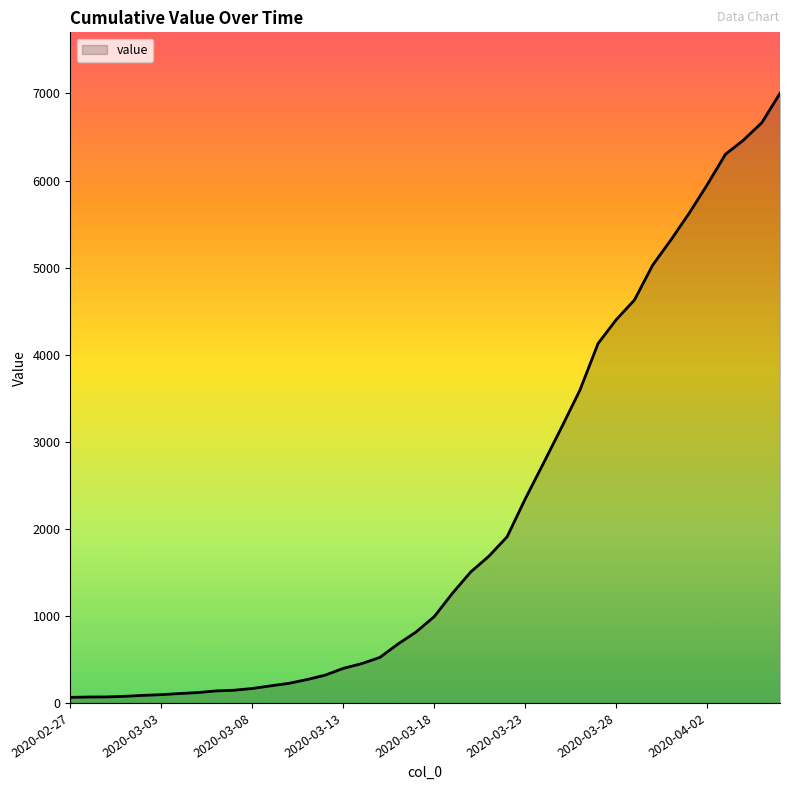

What is the difference between the maximum and minimum values?

6938